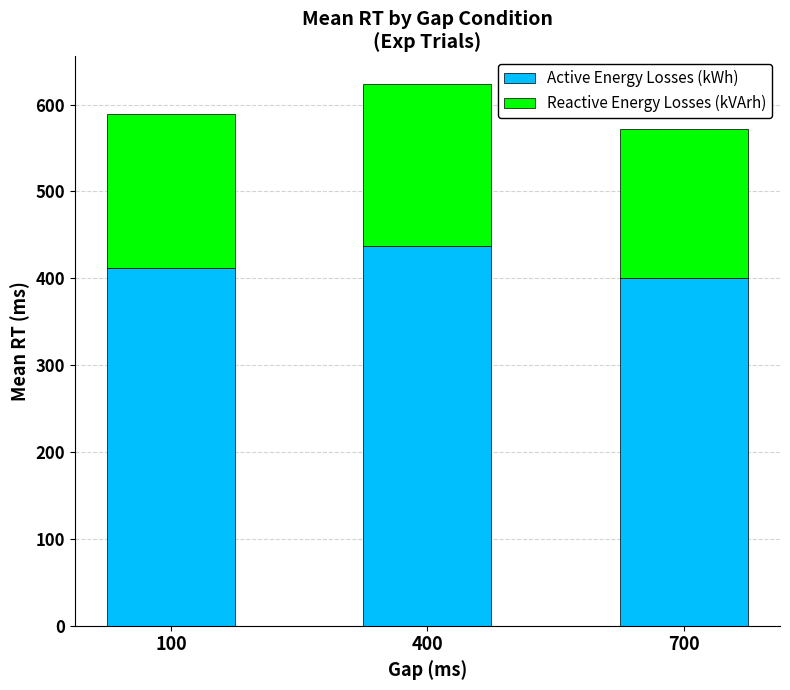

At which label is Active Energy Losses (kWh) closest to 418?

100